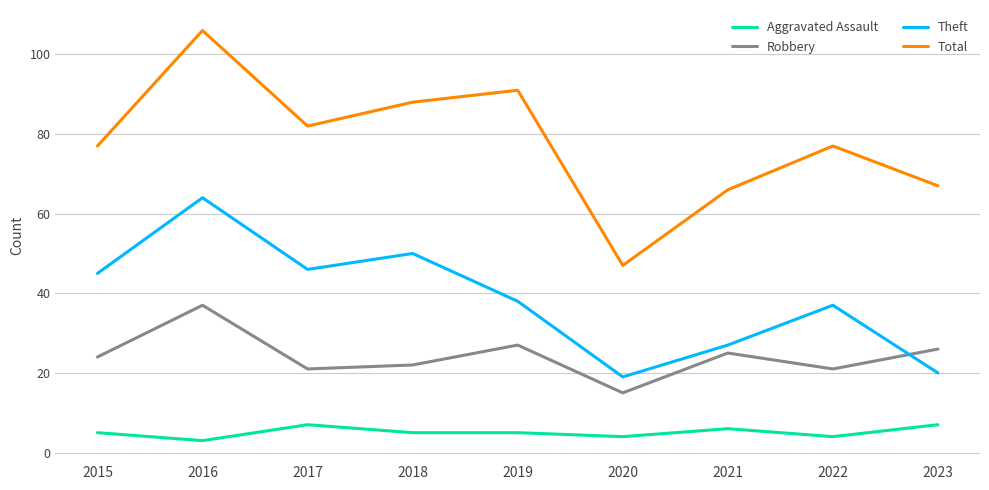

Which series has the largest total across all categories?

Total